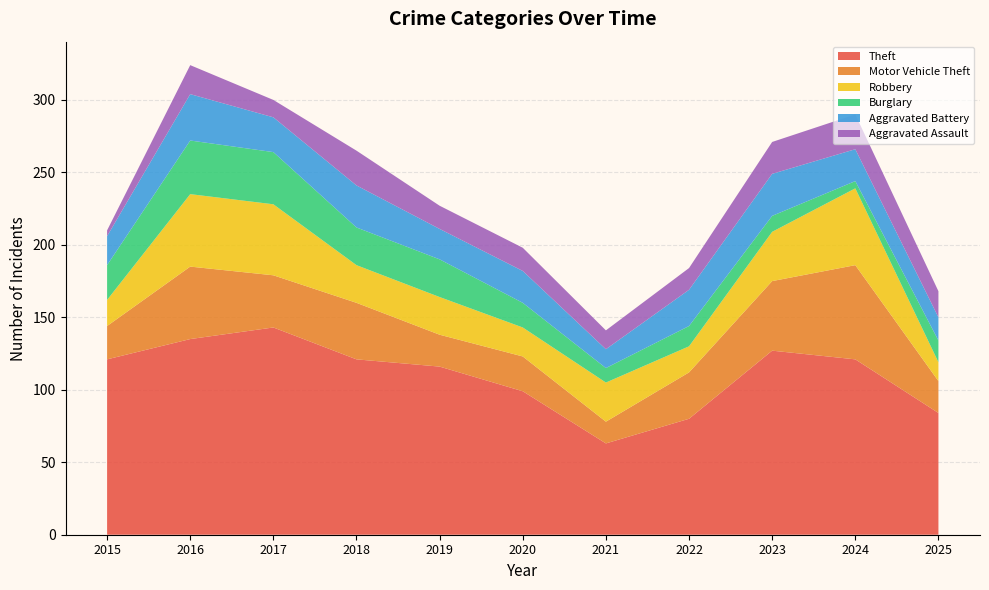

List the series in order of their peak value, highest first.

Theft, Motor Vehicle Theft, Robbery, Burglary, Aggravated Battery, Aggravated Assault